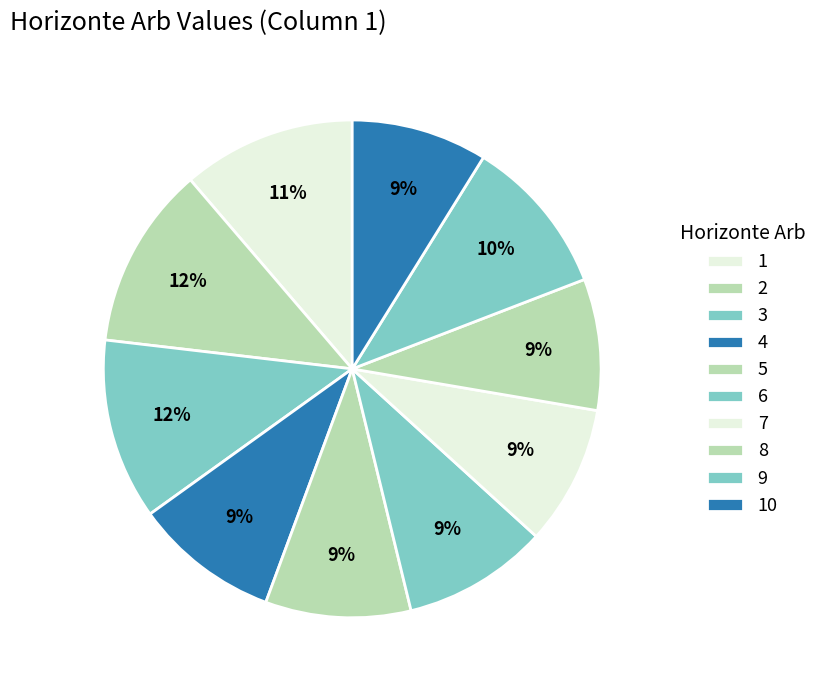

What percentage is the 4 slice, to the nearest percent?

9%